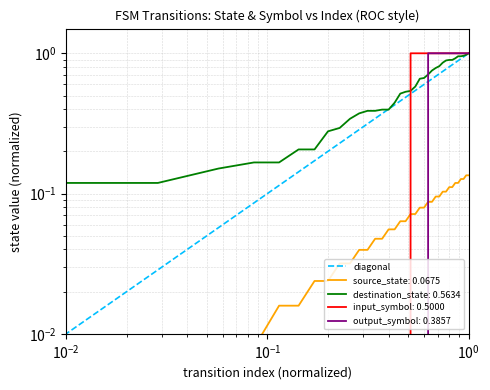

What is the average value?

0.5